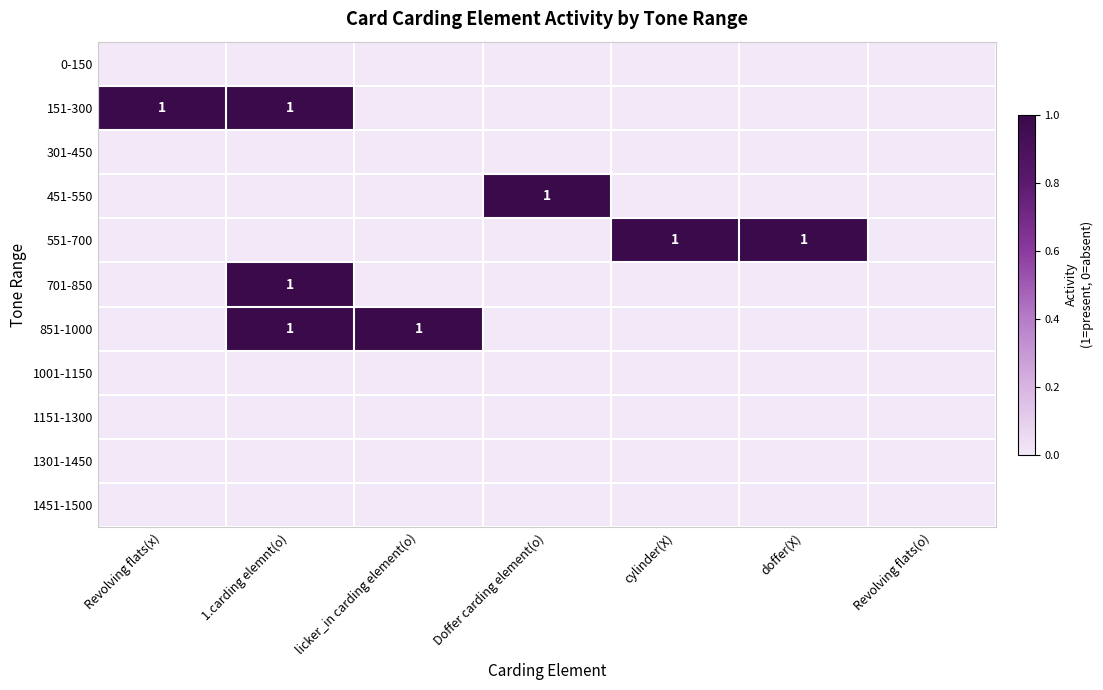

What is the difference between the 851-1000 values at doffer(X) and licker_in carding element(o)?

1